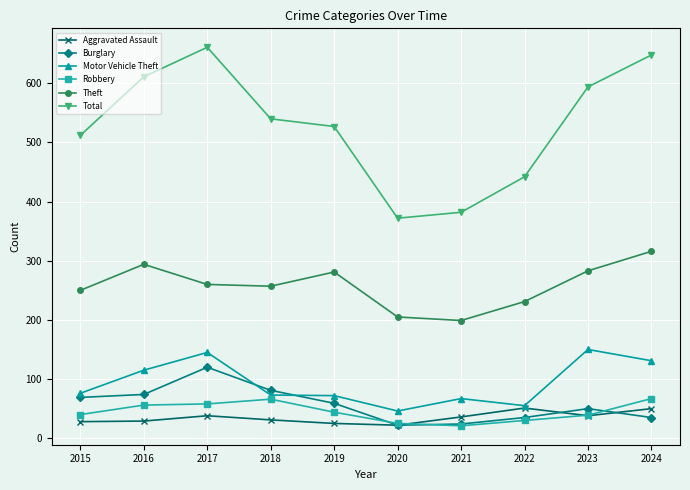

What is the greatest value displayed?

661